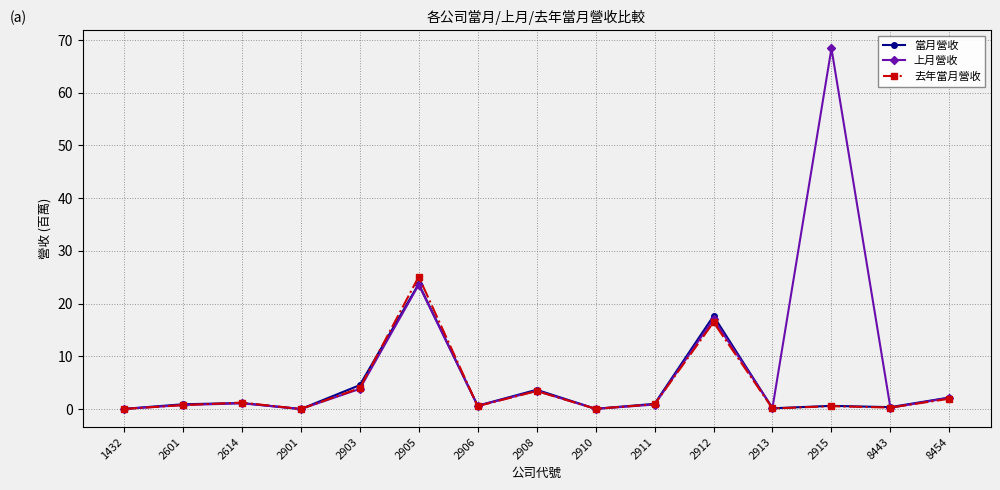

At which label is 上月營收 closest to 34?

2905